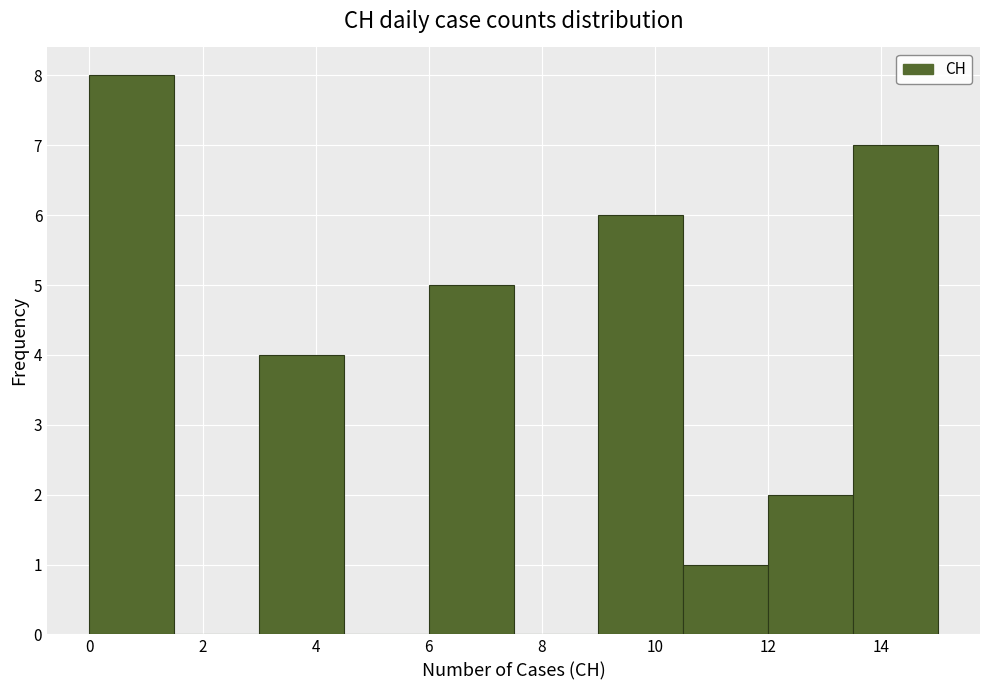

Reading left to right, list every bar in this chart as the range it spans on the x-axis followed by its height. Neither the bar edges nor the heights are printed on the chart, so give them approximately, as read against the axes.

0.0 to 1.5: 8
1.5 to 3.0: 0
3.0 to 4.5: 4
4.5 to 6.0: 0
6.0 to 7.5: 5
7.5 to 9.0: 0
9.0 to 10.5: 6
10.5 to 12.0: 1
12.0 to 13.5: 2
13.5 to 15.0: 7